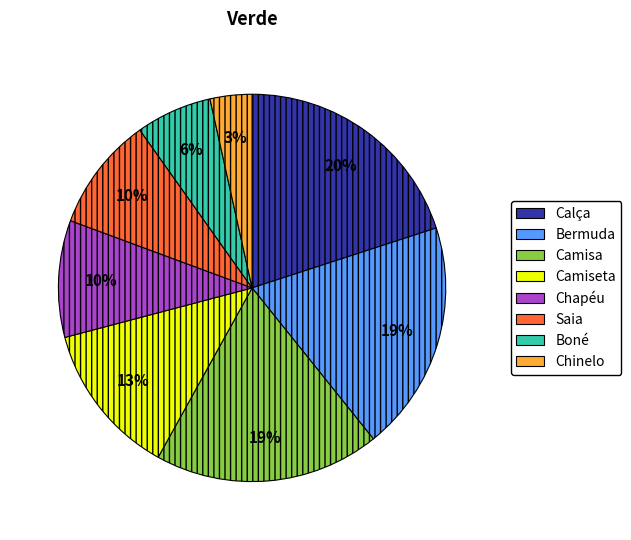

Approximately how many times larger is the value at Saia compared to Camisa?

0.5